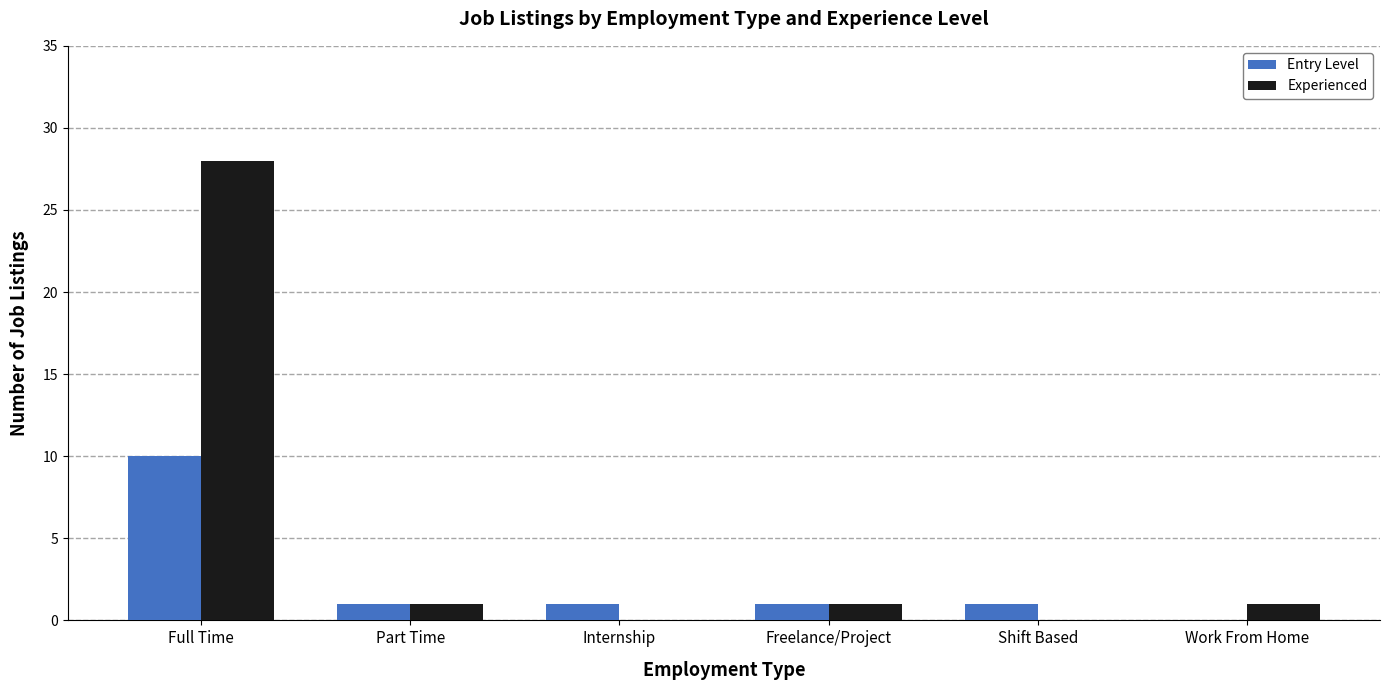

Where does the Experienced series first go above 1?

Full Time